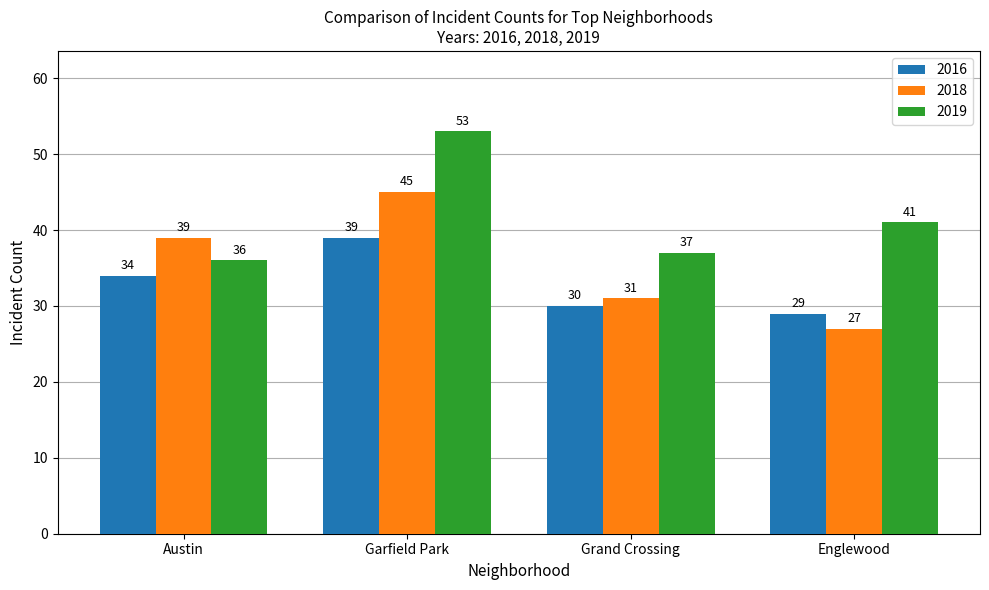

At which label does 2018 reach its peak?

Garfield Park